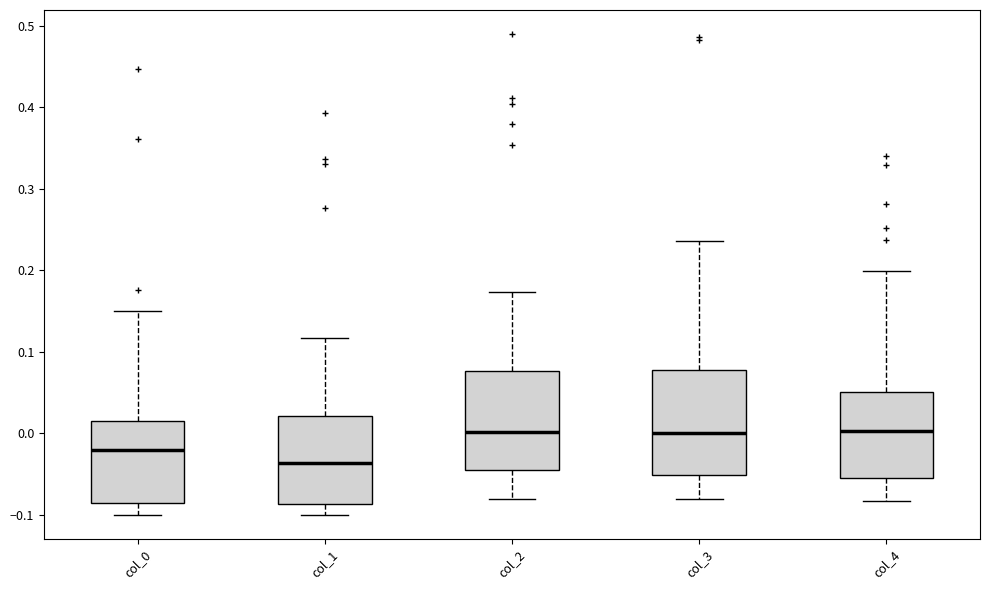

Reading left to right, read every box against the y-axis: the position of its median line, the range the box covers, and the ends of its whiskers. The values are not printed on the chart, so give them approximately, as read against the axis.

col_0: median -0.02, box -0.09 to 0.01, whiskers -0.10 to 0.15
col_1: median -0.04, box -0.09 to 0.02, whiskers -0.10 to 0.12
col_2: median 0.00, box -0.05 to 0.08, whiskers -0.08 to 0.17
col_3: median 0.00, box -0.05 to 0.08, whiskers -0.08 to 0.24
col_4: median 0.00, box -0.05 to 0.05, whiskers -0.08 to 0.20